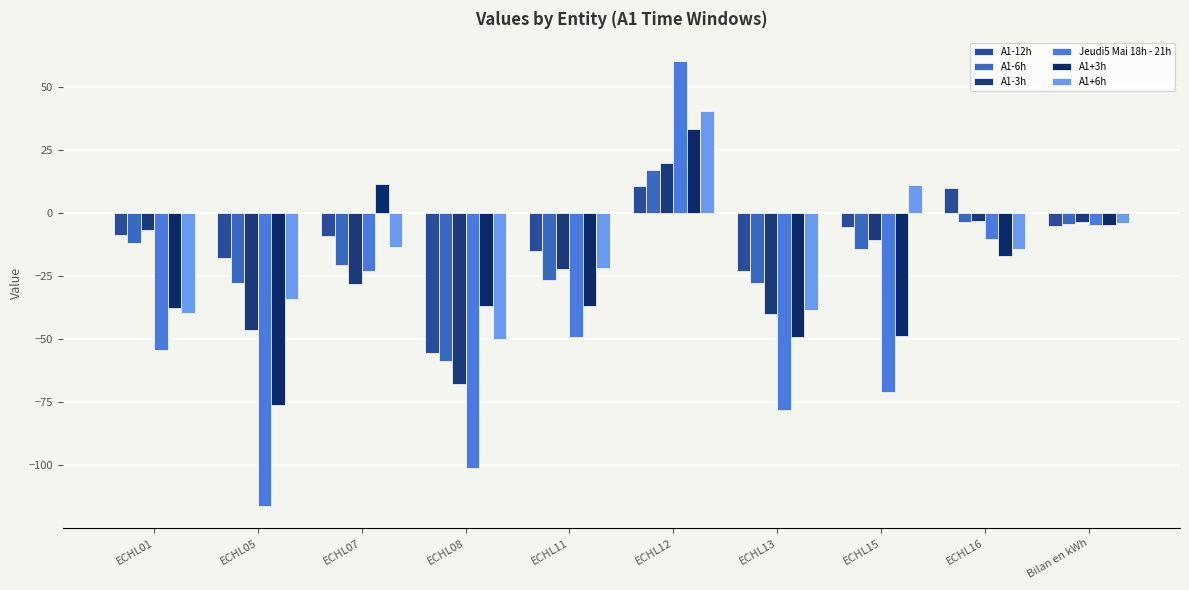

What is the label of the 1st bar from the left?

ECHL01